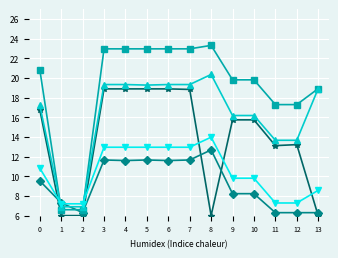

What is the greatest value displayed?

23.3